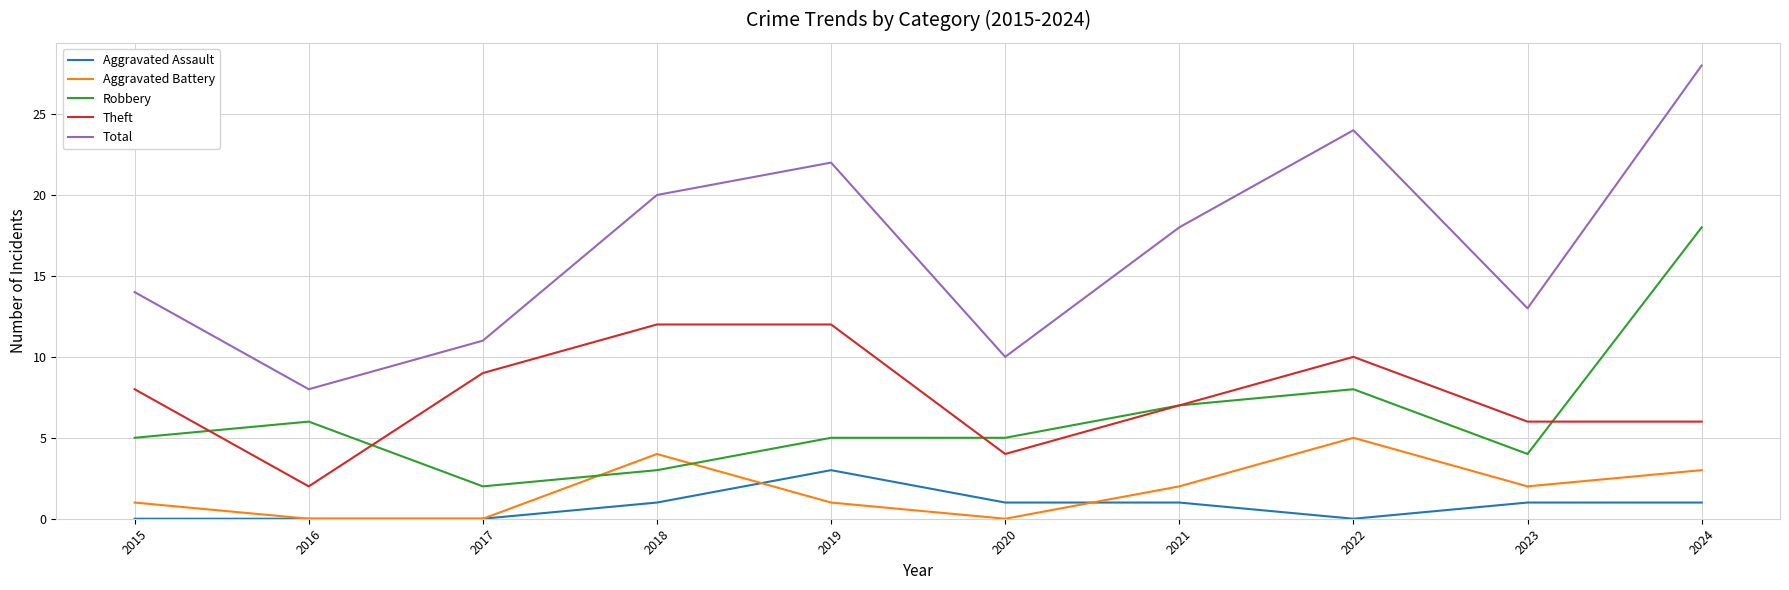

Is it true that Total equals 10 at 2020?

True